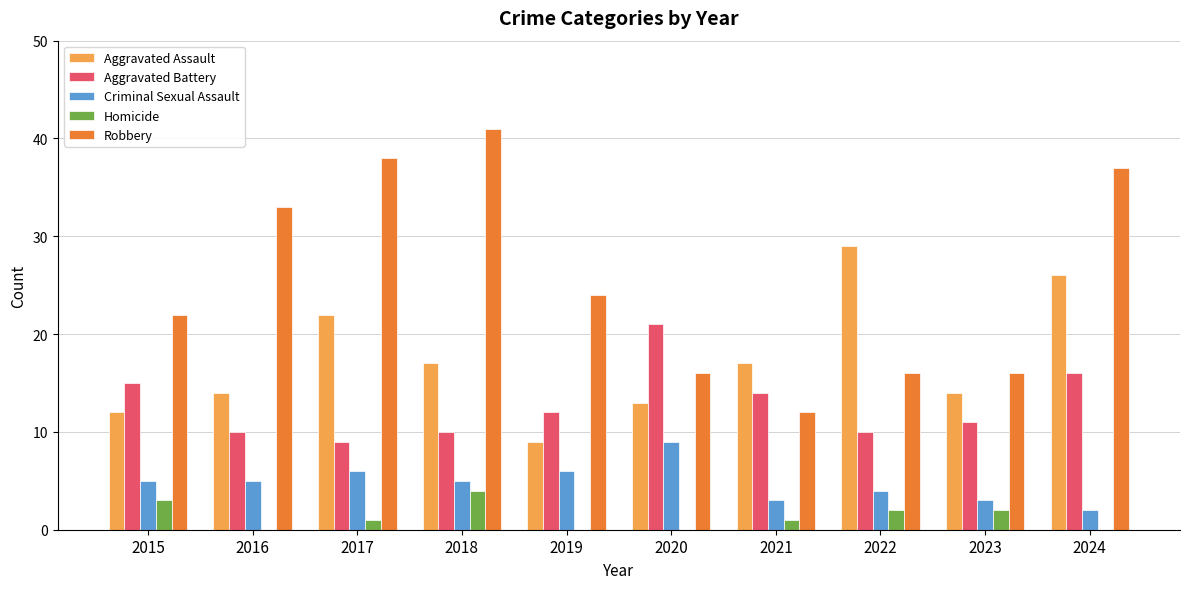

What is the sum of all Aggravated Battery values?

128